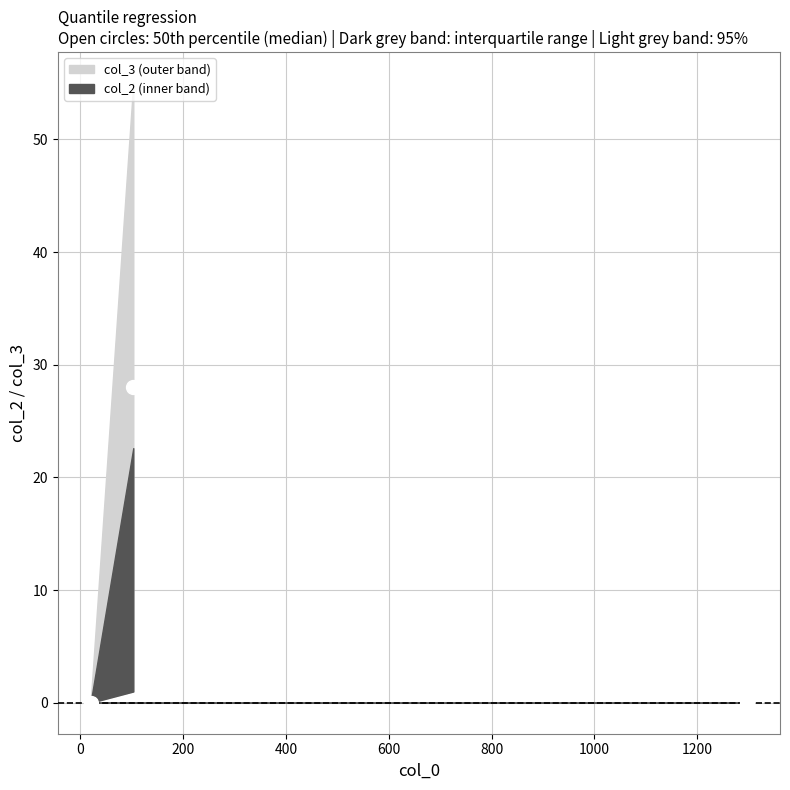

How many lines are shown in the chart?

1